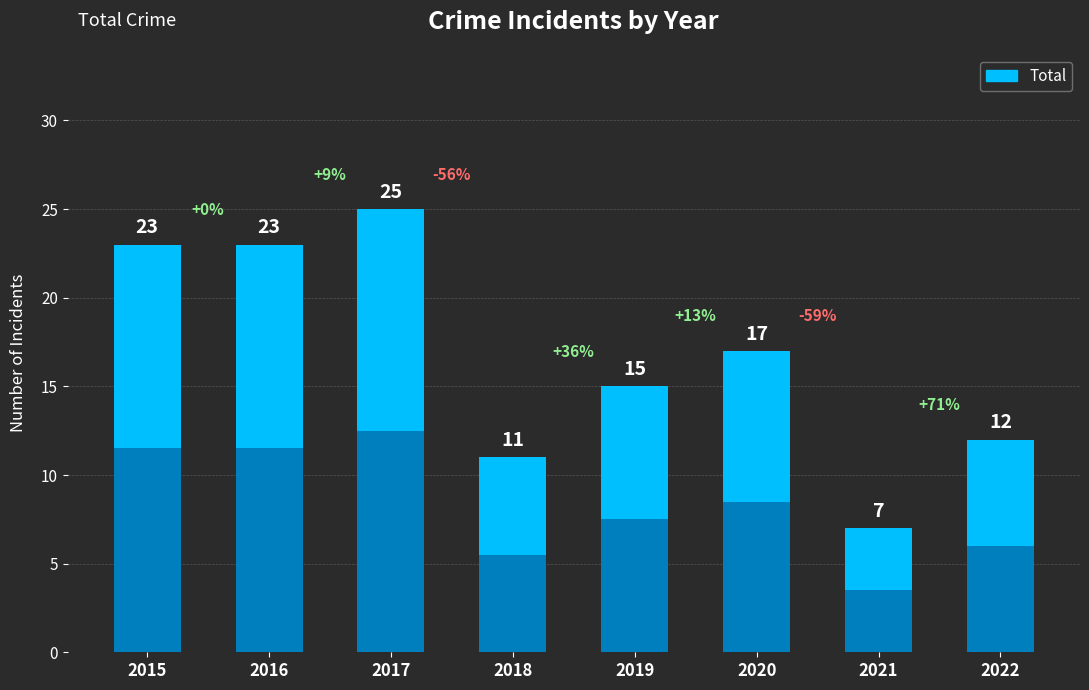

List the labels in order of value, smallest first.

2021, 2018, 2022, 2019, 2020, 2015, 2016, 2017